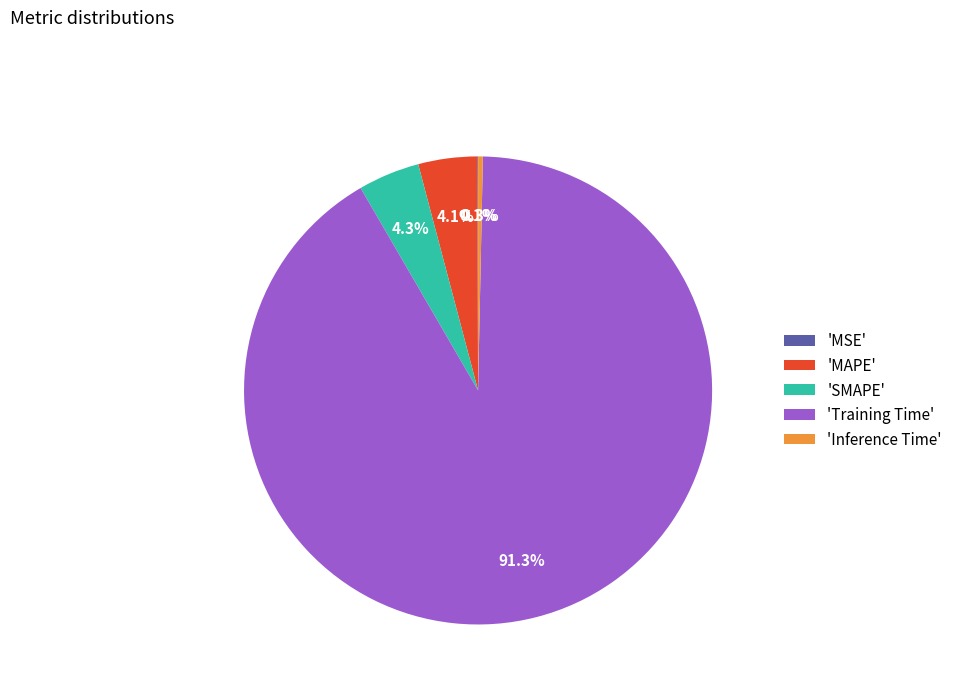

Which slice is the largest?

'Training Time'